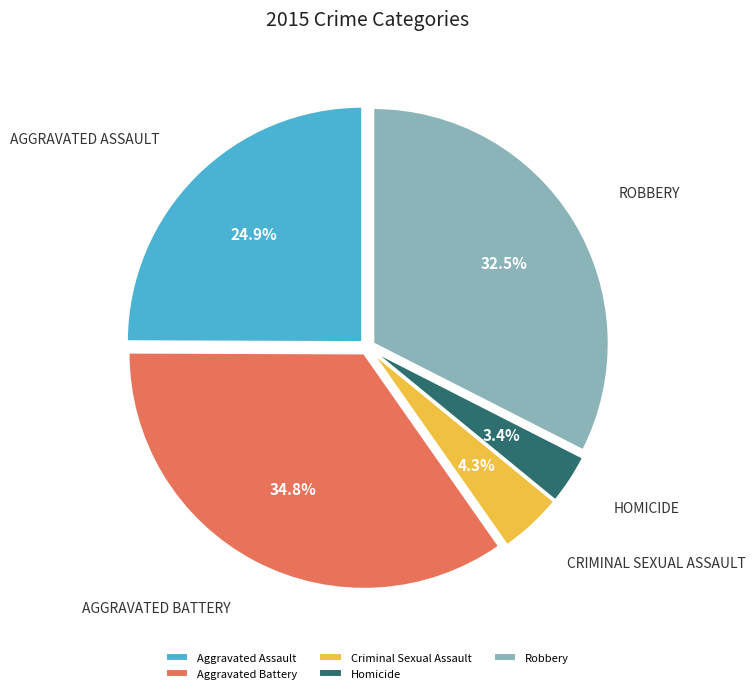

Which has a higher value, Aggravated Assault or Aggravated Battery?

Aggravated Battery